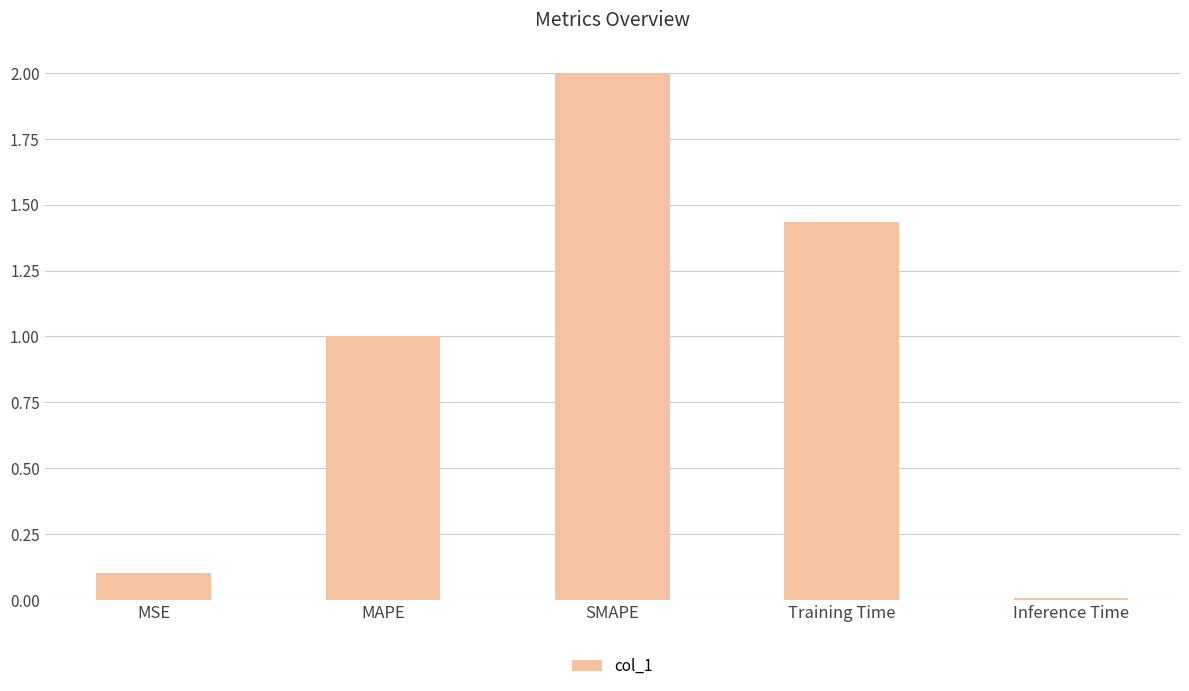

List the labels in order of value, smallest first.

Inference Time, MSE, MAPE, Training Time, SMAPE